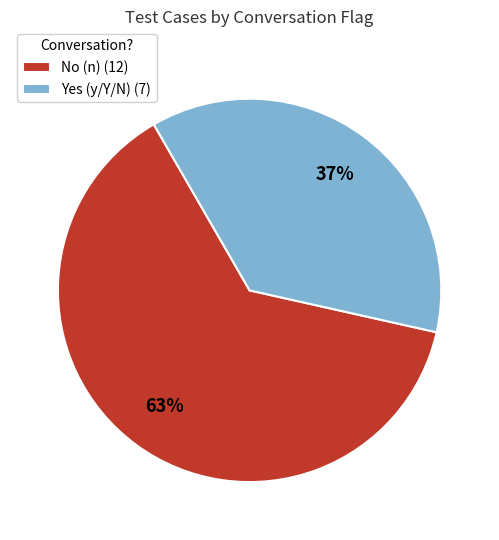

Approximately how many times larger is the value at Yes (y/Y/N) (7) compared to No (n) (12)?

0.6